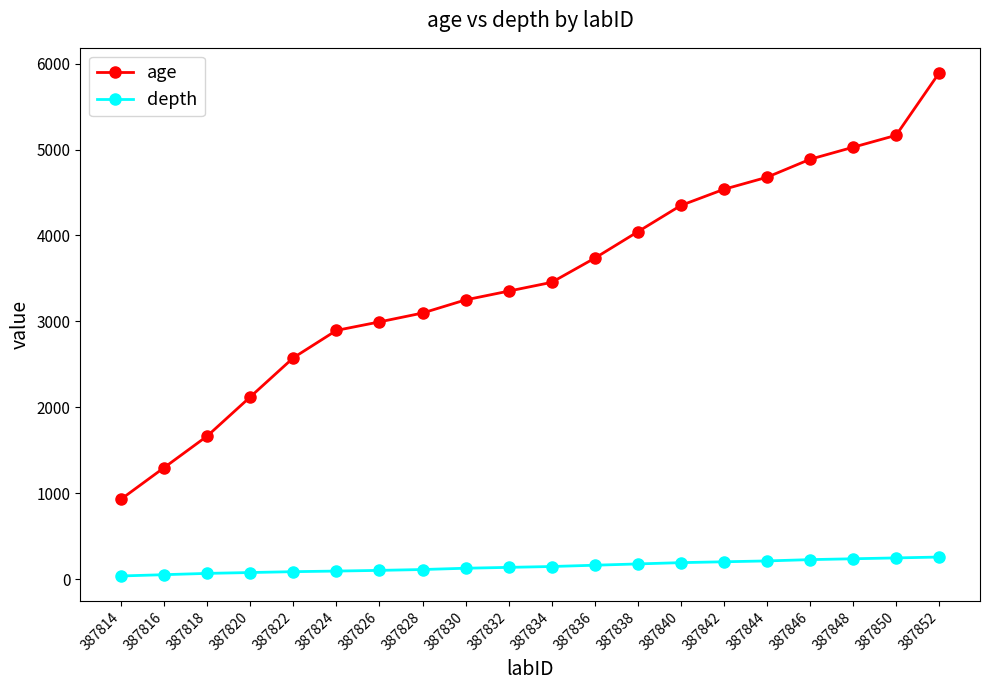

Which series has the largest range (max minus min)?

age